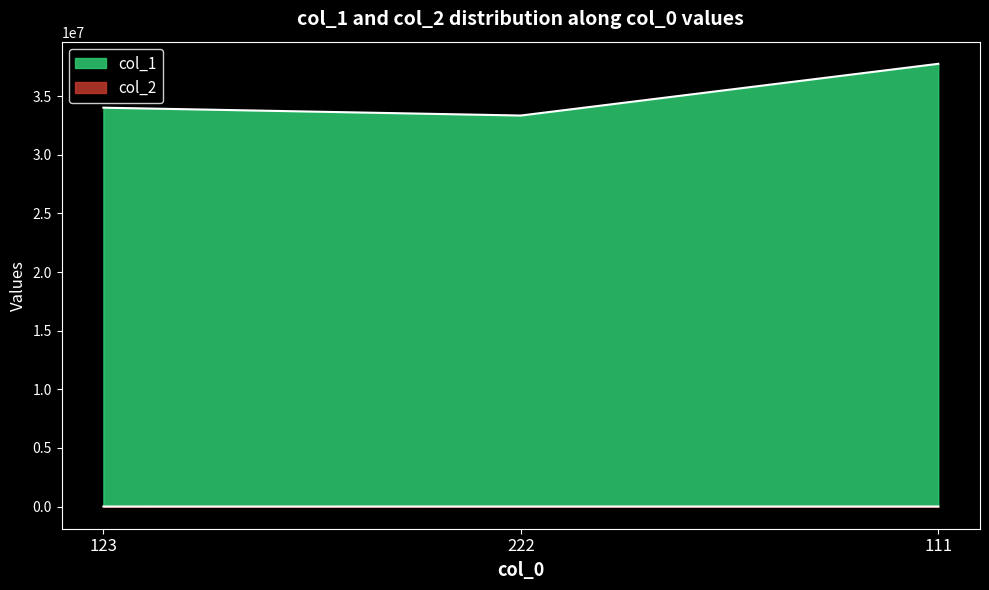

Reading left to right, extract all data points from this chart.

col_1: 34014825	33345532	37755542
col_2: 5000	8000	7750